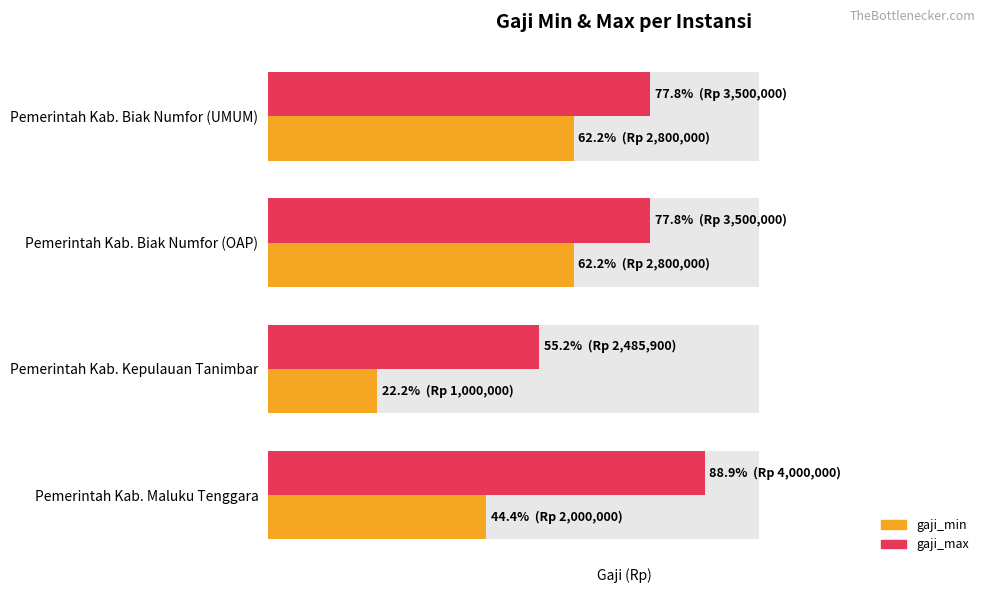

The gaji_min series shows 2800000 at Pemerintah Kab. Biak Numfor (UMUM). True or false?

True